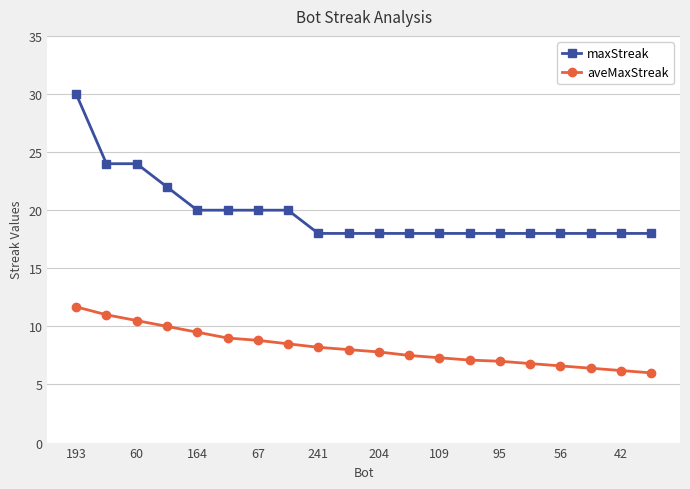

At how many categories does at least one series exceed 6?

20